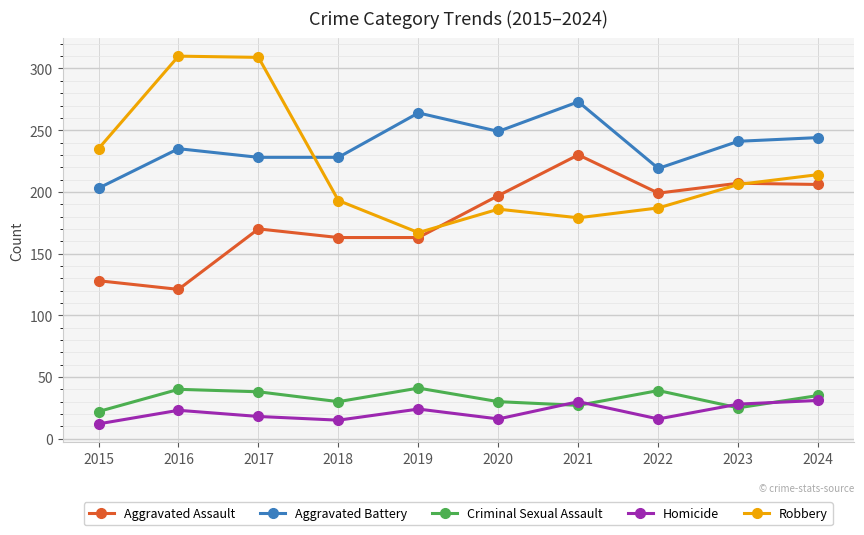

Which series has the largest range (max minus min)?

Robbery